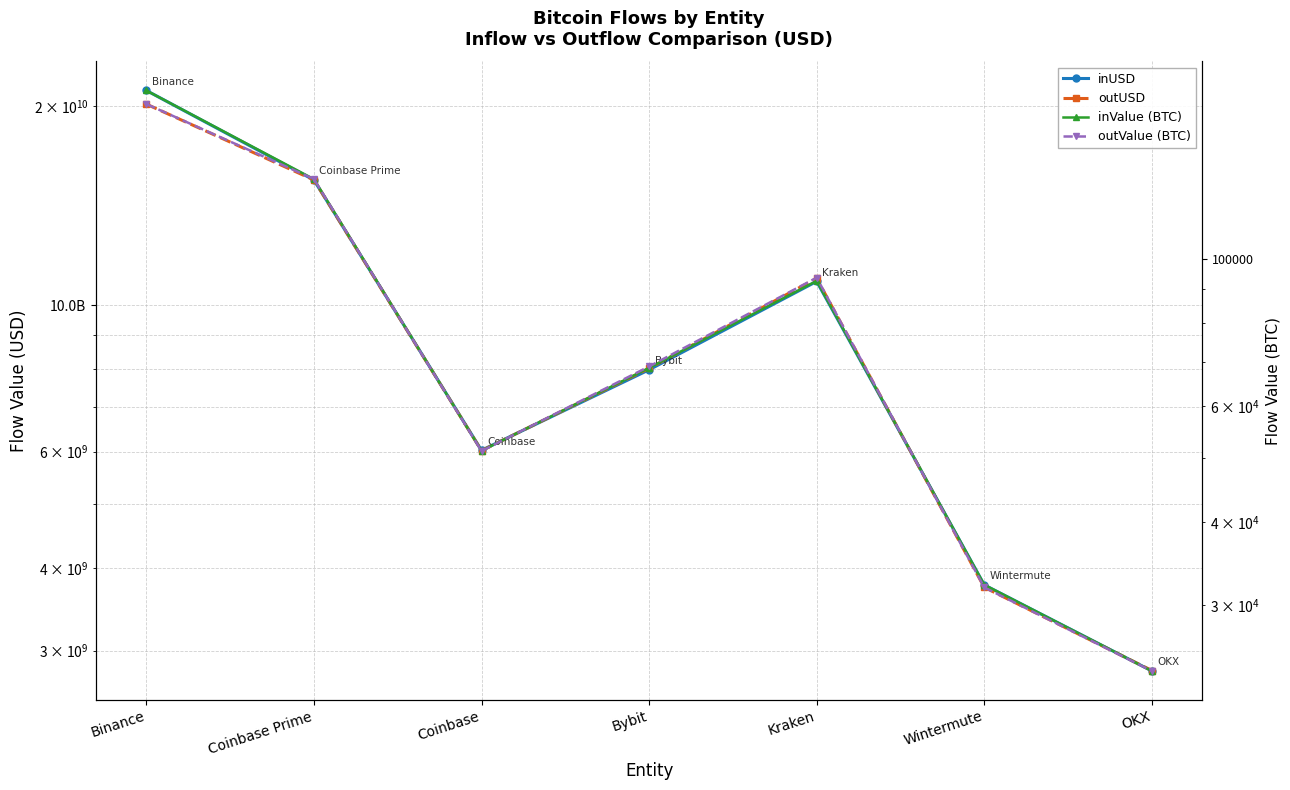

What is the value of the inValue (BTC) point at the 5th from the left?

92733.5